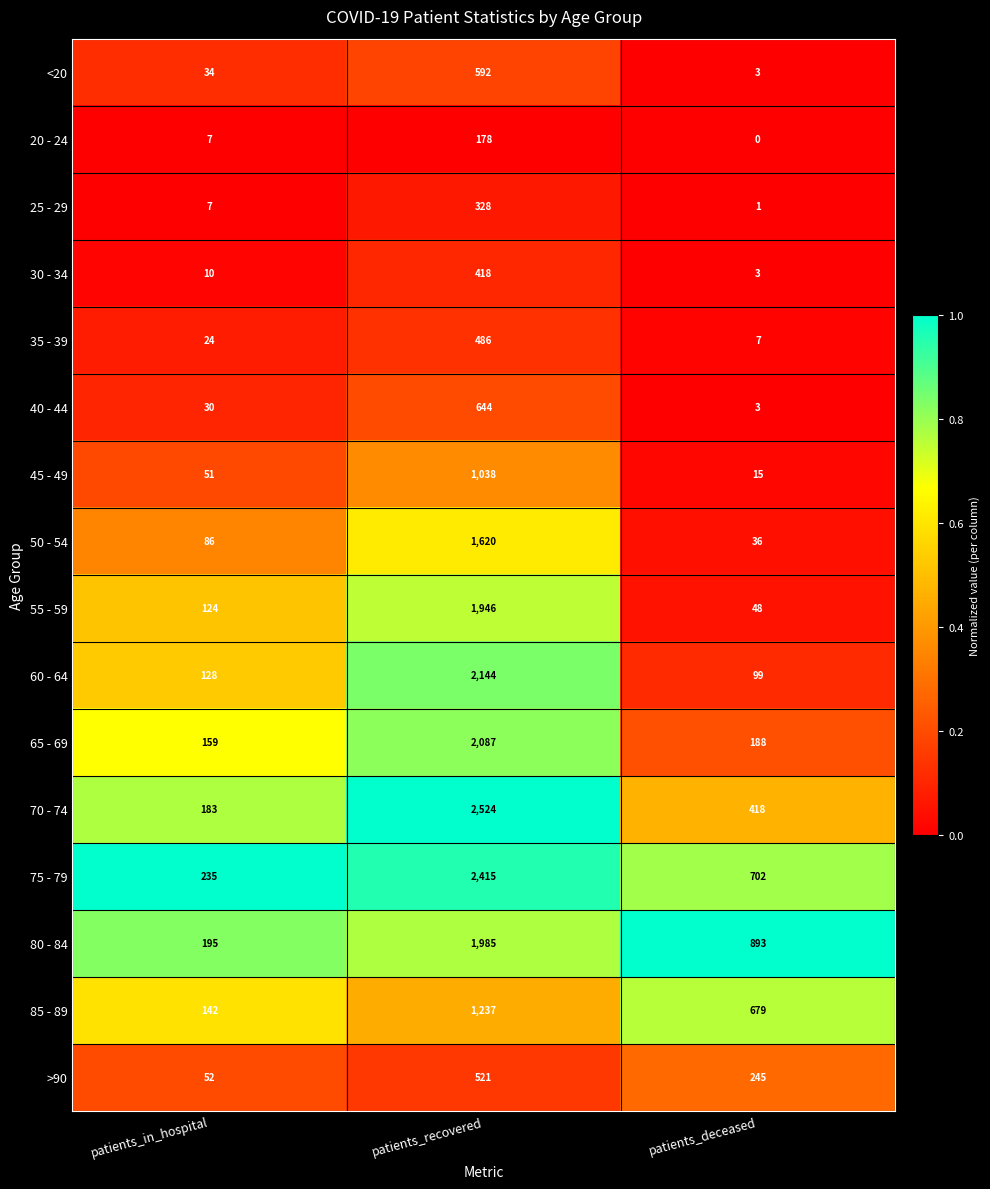

What is the difference between the maximum and minimum values in the 50 - 54 series?

1584